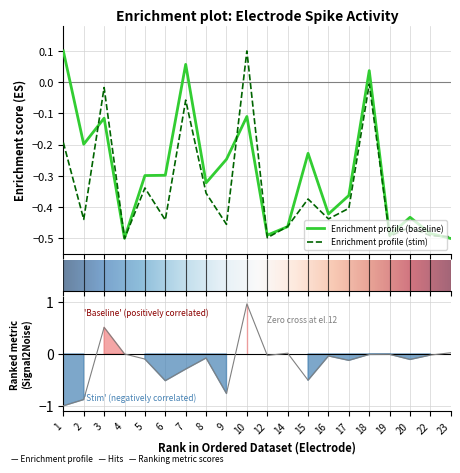

Is it true that num_of_spikes_baseline equals -0.5 at 19?

True